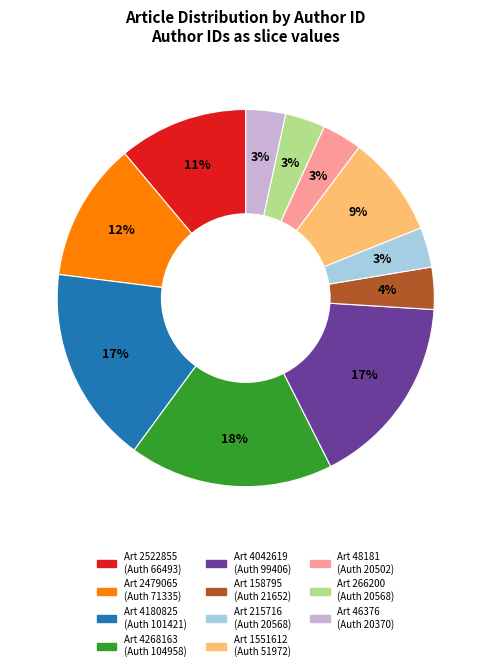

To the nearest percent, what is the average slice percentage?

9%